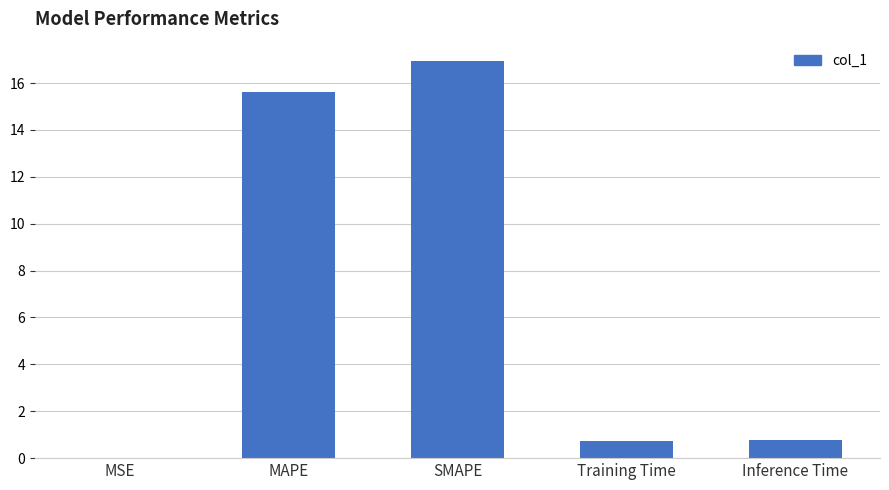

Is it true that the value at SMAPE is 16.9?

True